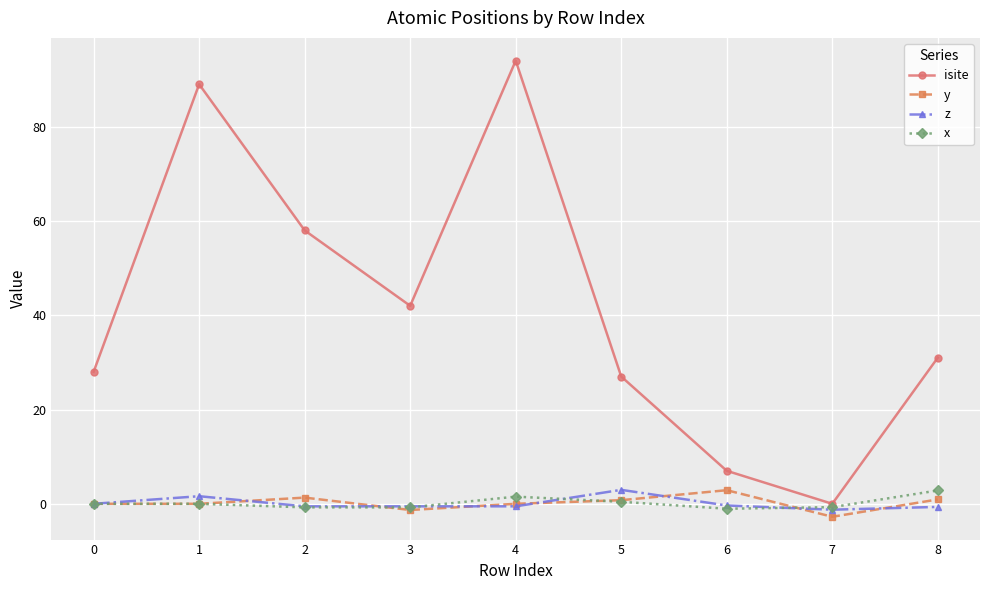

The value of x at 1 is 0.0. True or false?

True